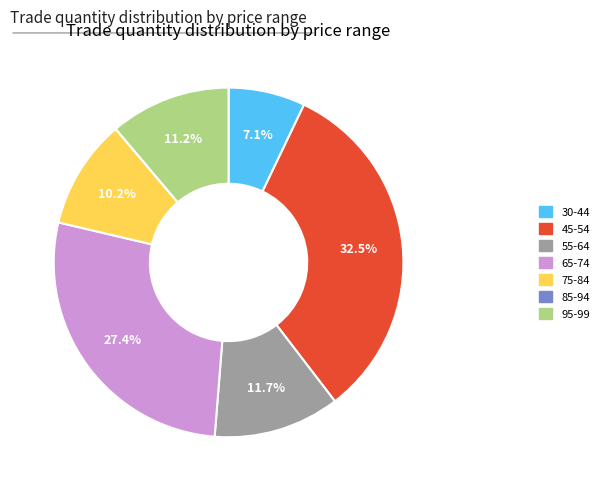

Does any single category account for the majority?

No